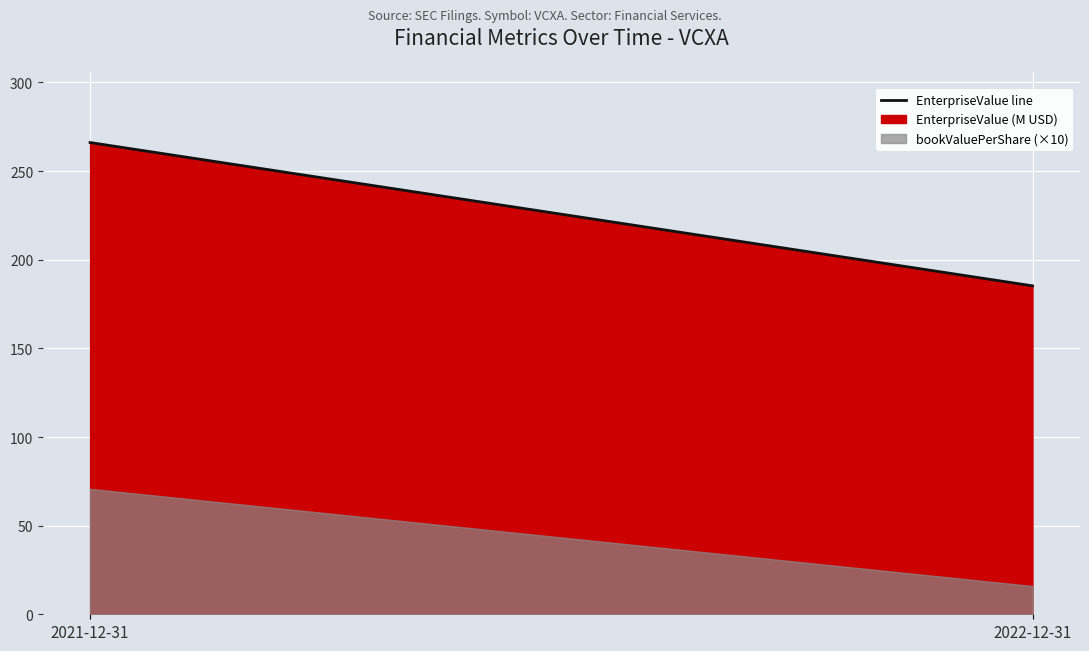

Which category has the highest value across all series?

2021-12-31